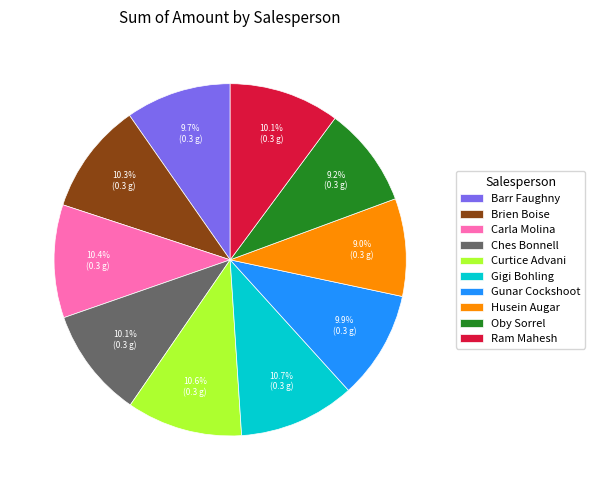

Combined, do Curtice Advani and Brien Boise account for over 50%?

No